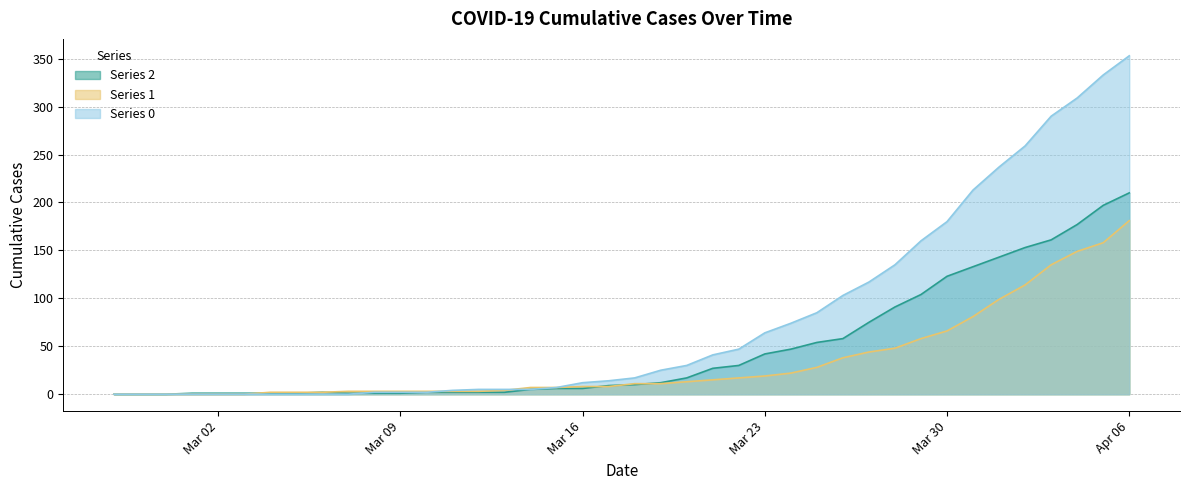

Rank the series by their maximum value, from lowest to highest.

1, 2, 0